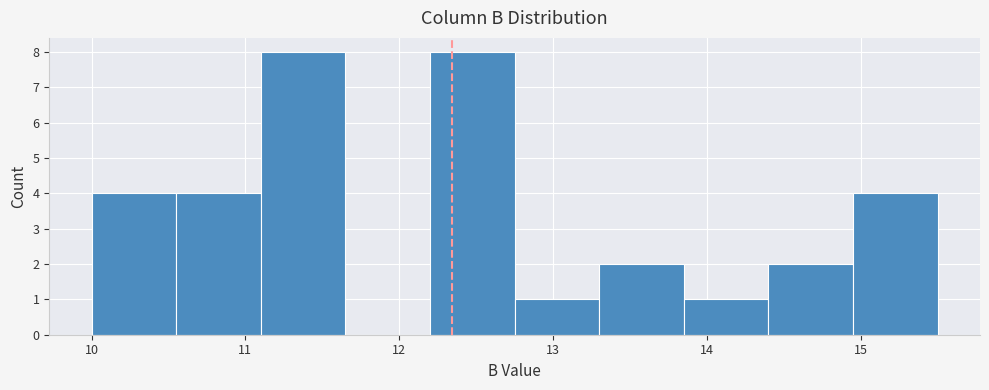

Reading left to right, transcribe this chart: for each bar, give the range it covers on the x-axis and its height. Neither the bar edges nor the heights are printed on the chart, so give them approximately, as read against the axes.

10.00 to 10.55: 4
10.55 to 11.10: 4
11.10 to 11.65: 8
11.65 to 12.20: 0
12.20 to 12.75: 8
12.75 to 13.30: 1
13.30 to 13.85: 2
13.85 to 14.40: 1
14.40 to 14.95: 2
14.95 to 15.50: 4